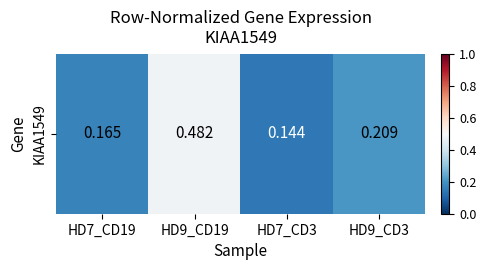

Reading right to left, list all the values displayed in this chart.

0.2	0.1	0.5	0.2